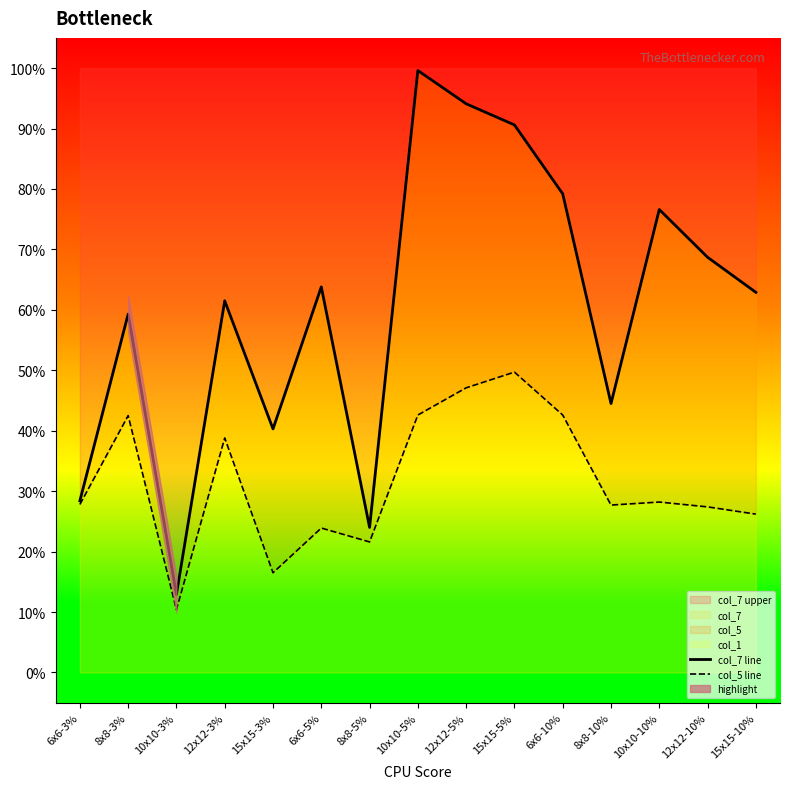

What is the value of the col_5 line point at the 6th from the left?

0.2